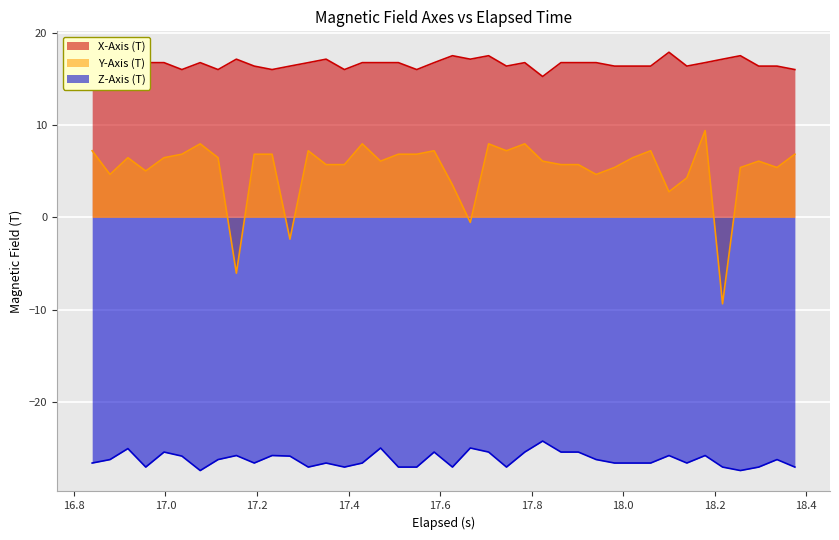

How many lines are shown in the chart?

3